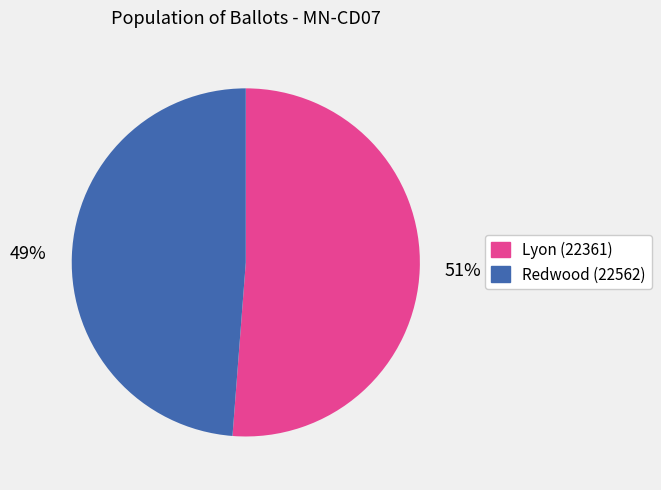

Which slice is the smallest?

Redwood (22562)